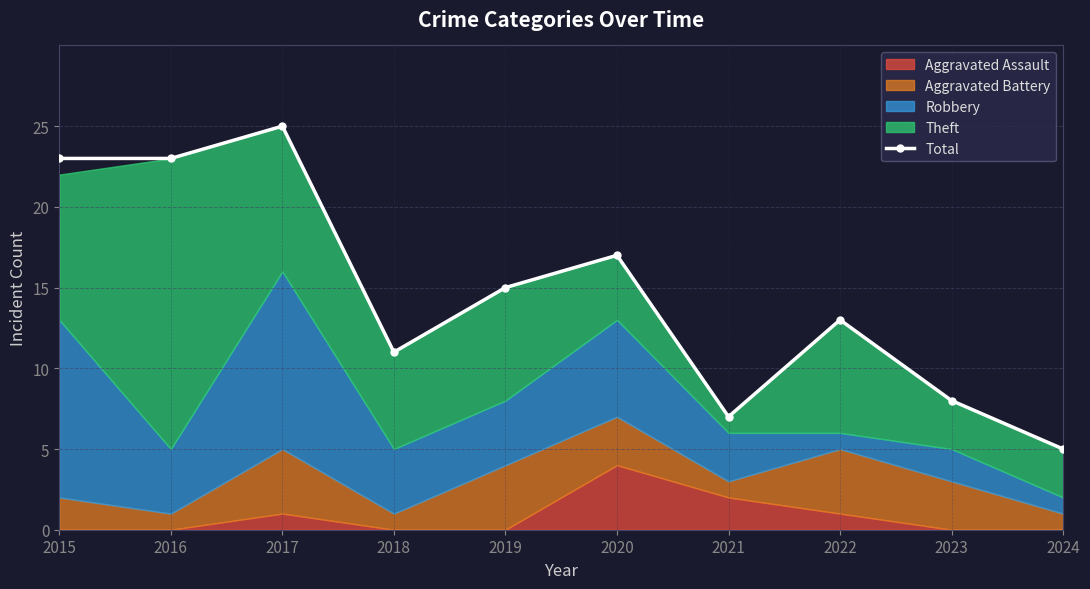

True or false: the data has more than 1 interior local peaks.

True